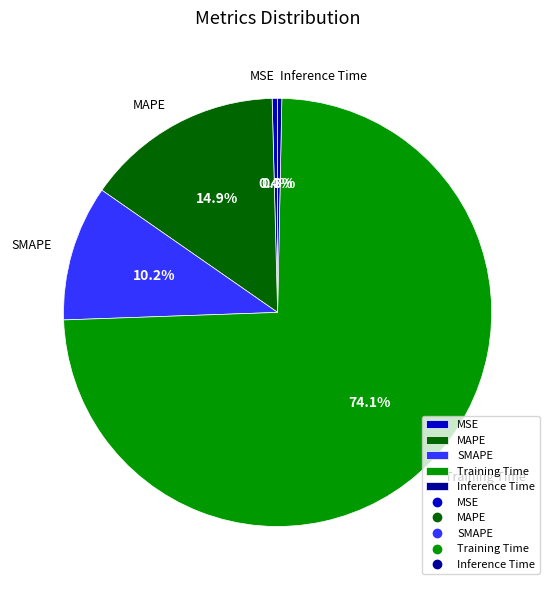

To the nearest percent, what is the difference between the largest and smallest slice percentages?

74%